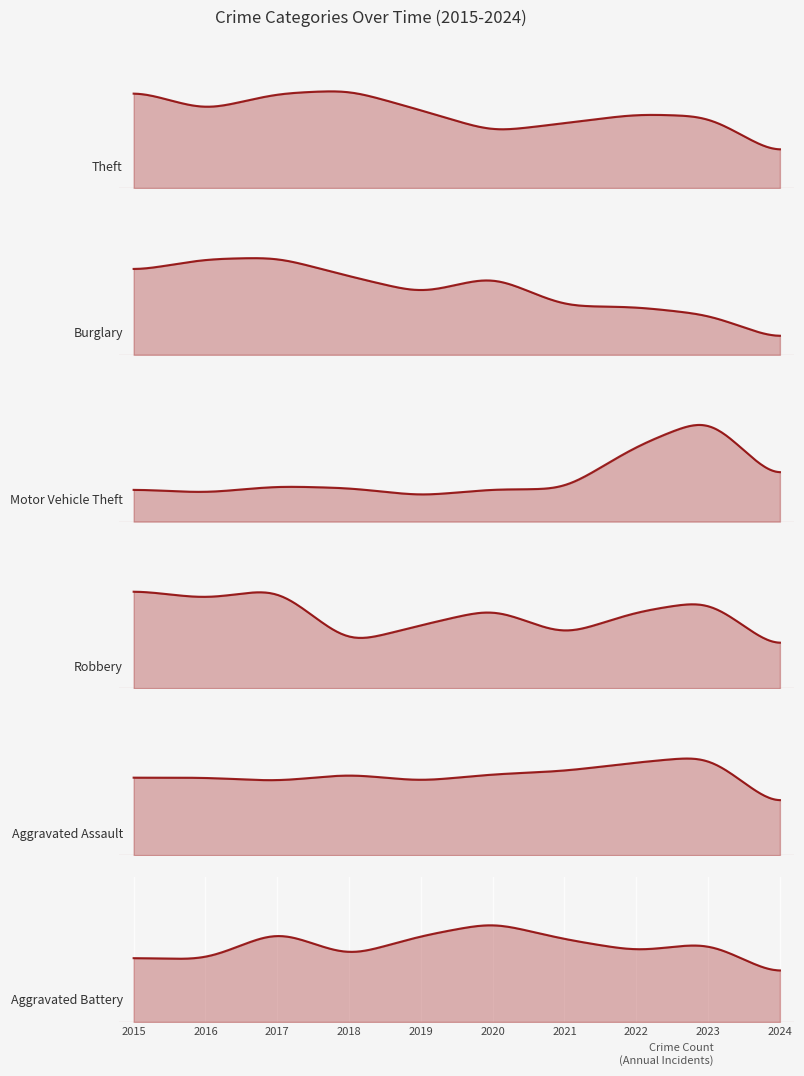

Is it true that Robbery equals 63 at 2019?

False